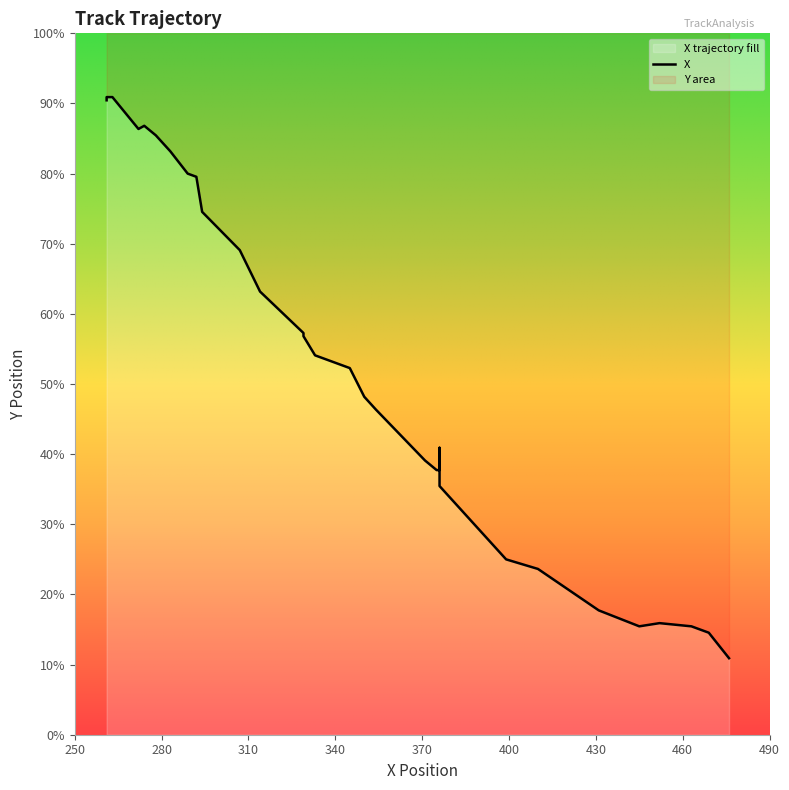

Between 11 and 15, which is larger?

11